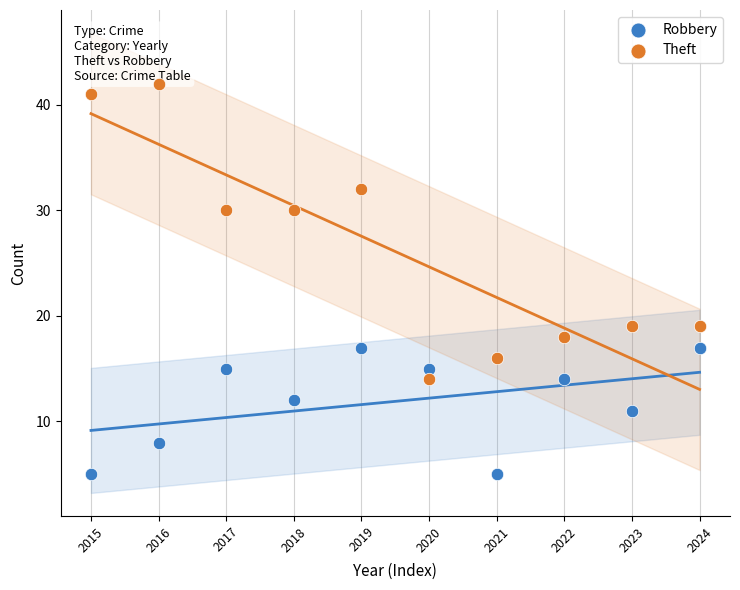

Which series contains the highest Y value?

Theft